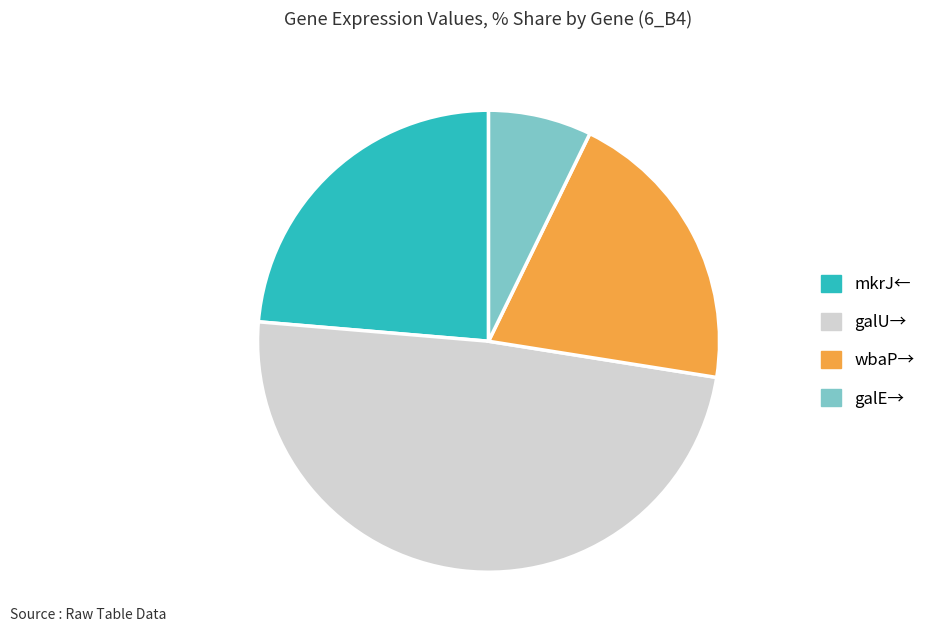

Is it true that galE→ is 19% of the pie?

False